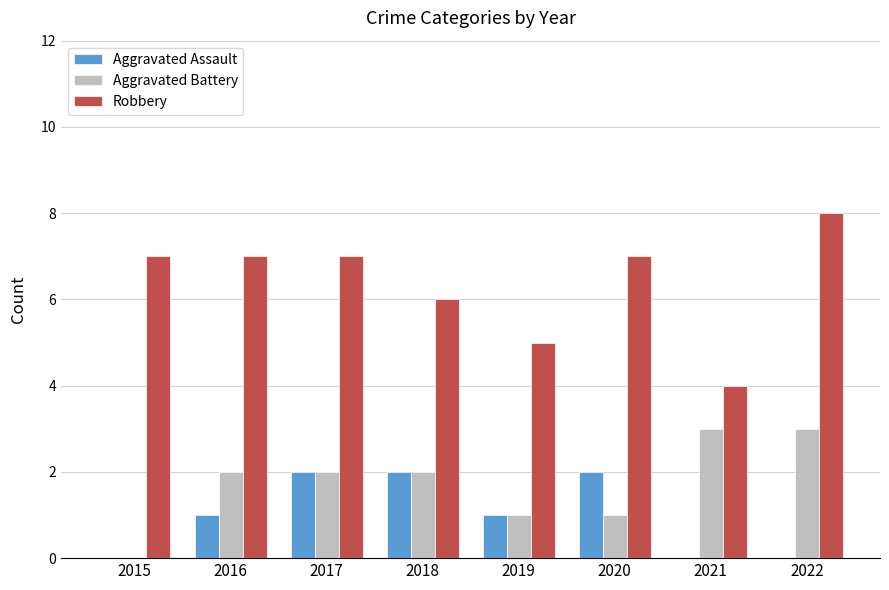

Which series changed the most between 2019 and 2021?

Aggravated Battery